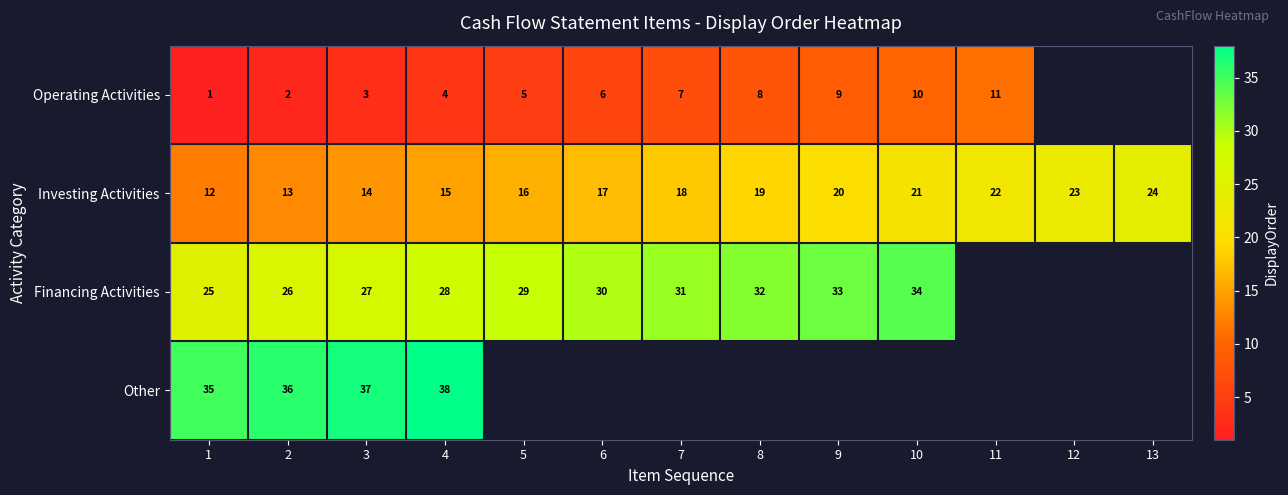

Is it true that Investing Activities equals 4 at 1?

False